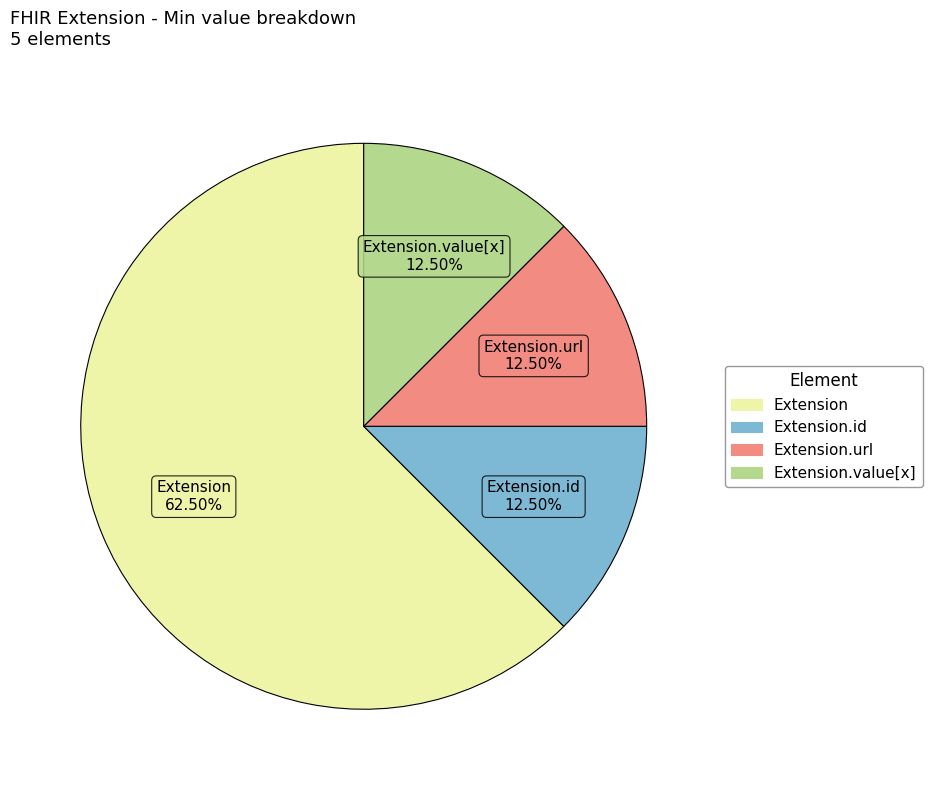

Is there a majority slice in this chart?

Yes